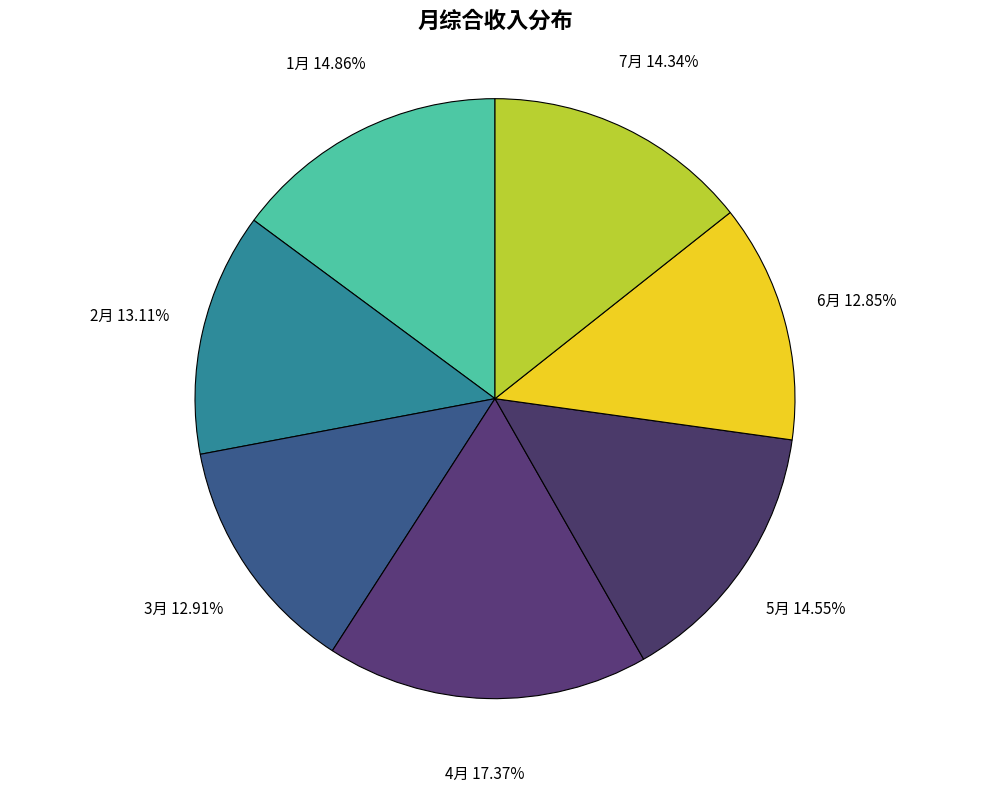

To the nearest percent, what portion does 4月 represent?

17%